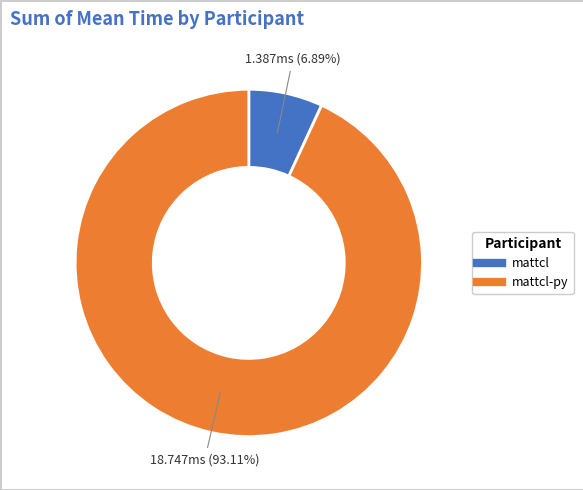

Rank the categories by value from highest to lowest.

mattcl-py, mattcl